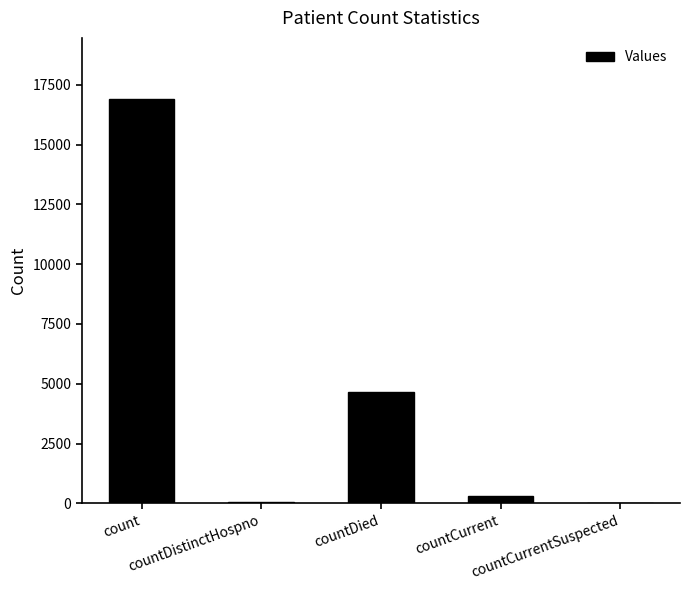

What is the greatest value displayed?

16924